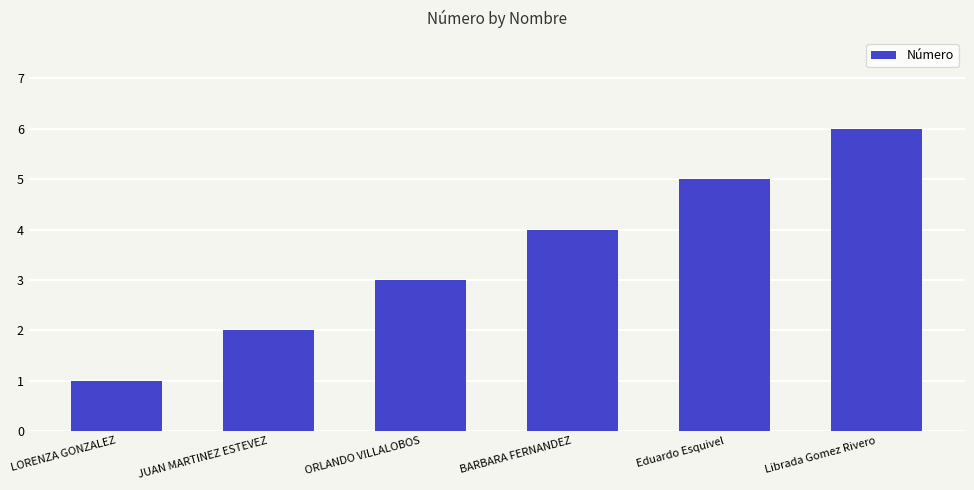

What is the difference between the maximum and second lowest values?

4